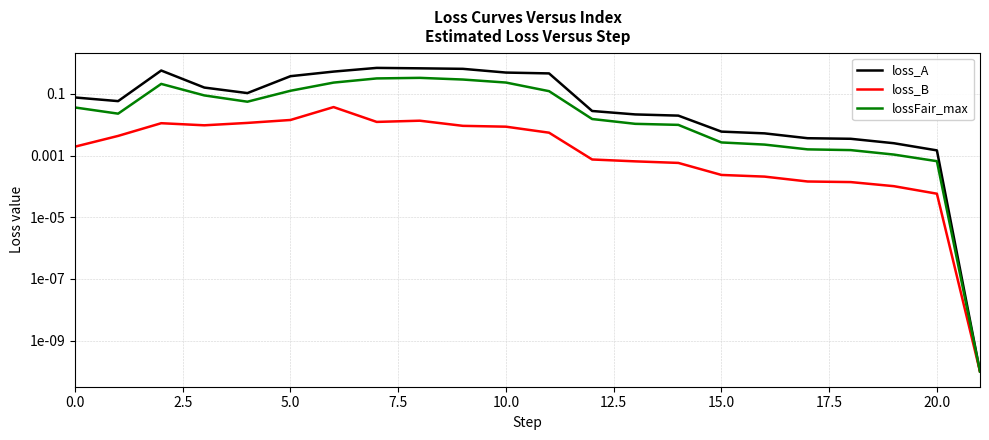

In loss_B, how many points are lower than both neighbors (excluding endpoints)?

2